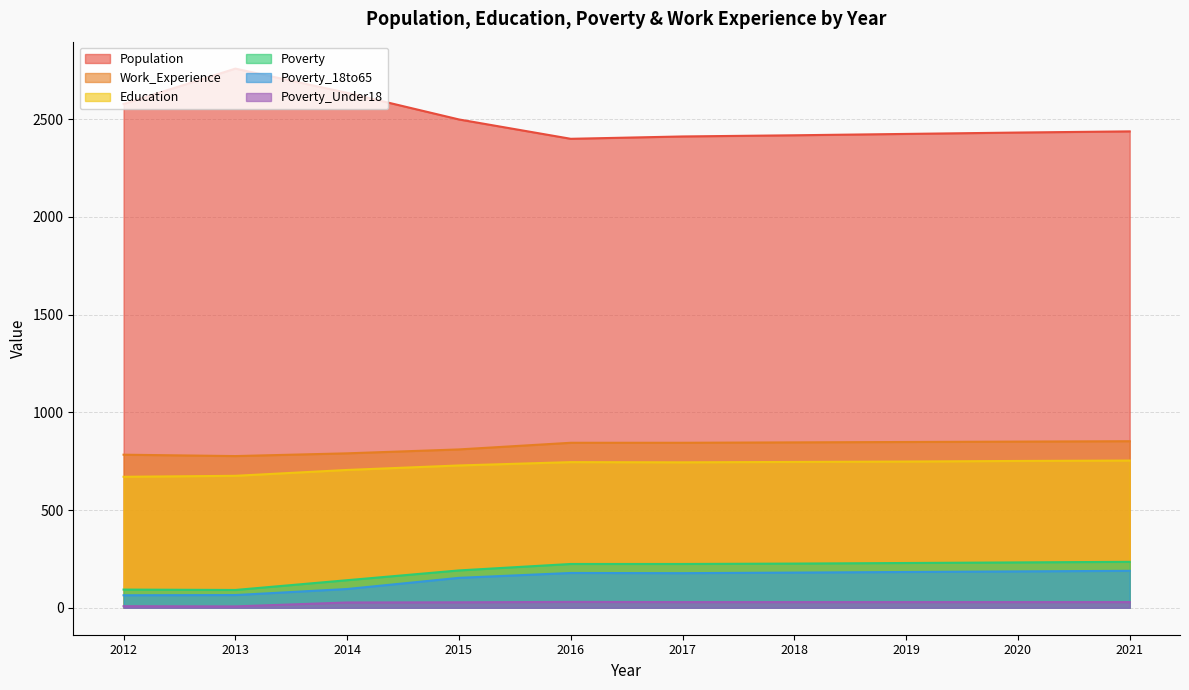

What is the sum of all Education values?

7265